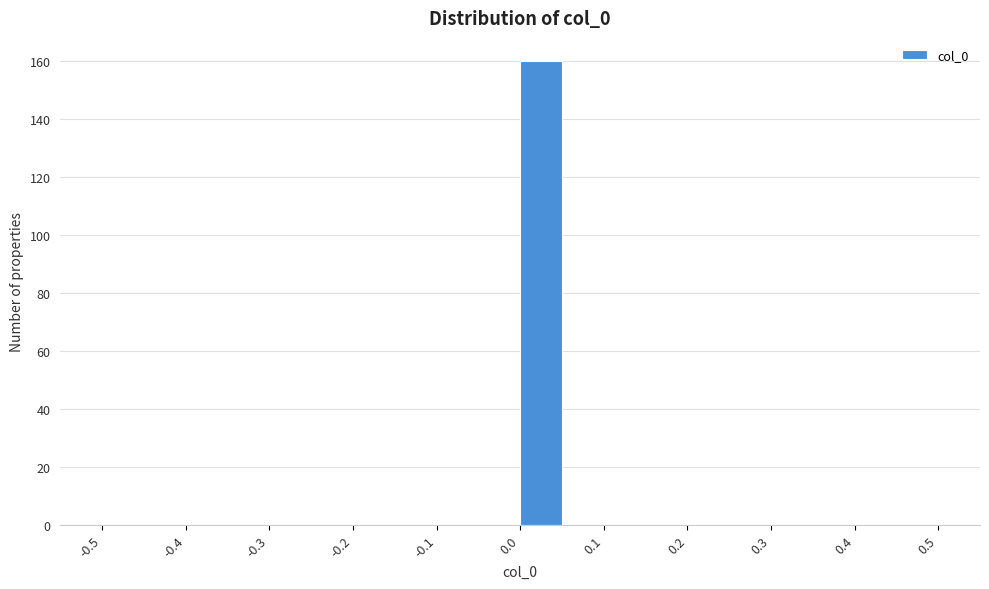

Over which range of the x-axis is the bar tallest?

0.00 to 0.05